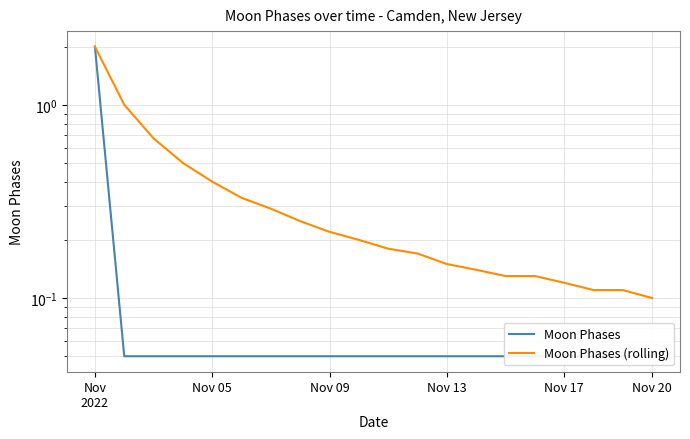

What are all the series names shown in the legend?

Moon Phases, Moon Phases (rolling)